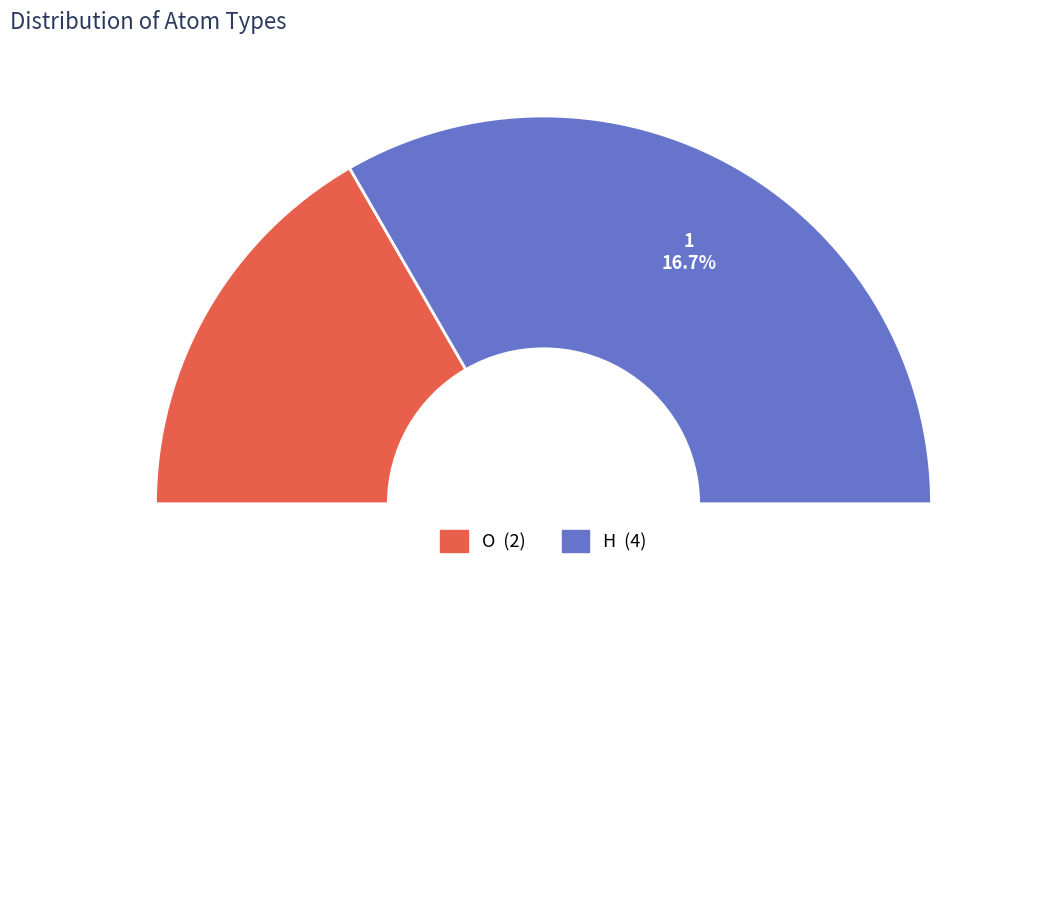

Rank the categories by value from lowest to highest.

O, H